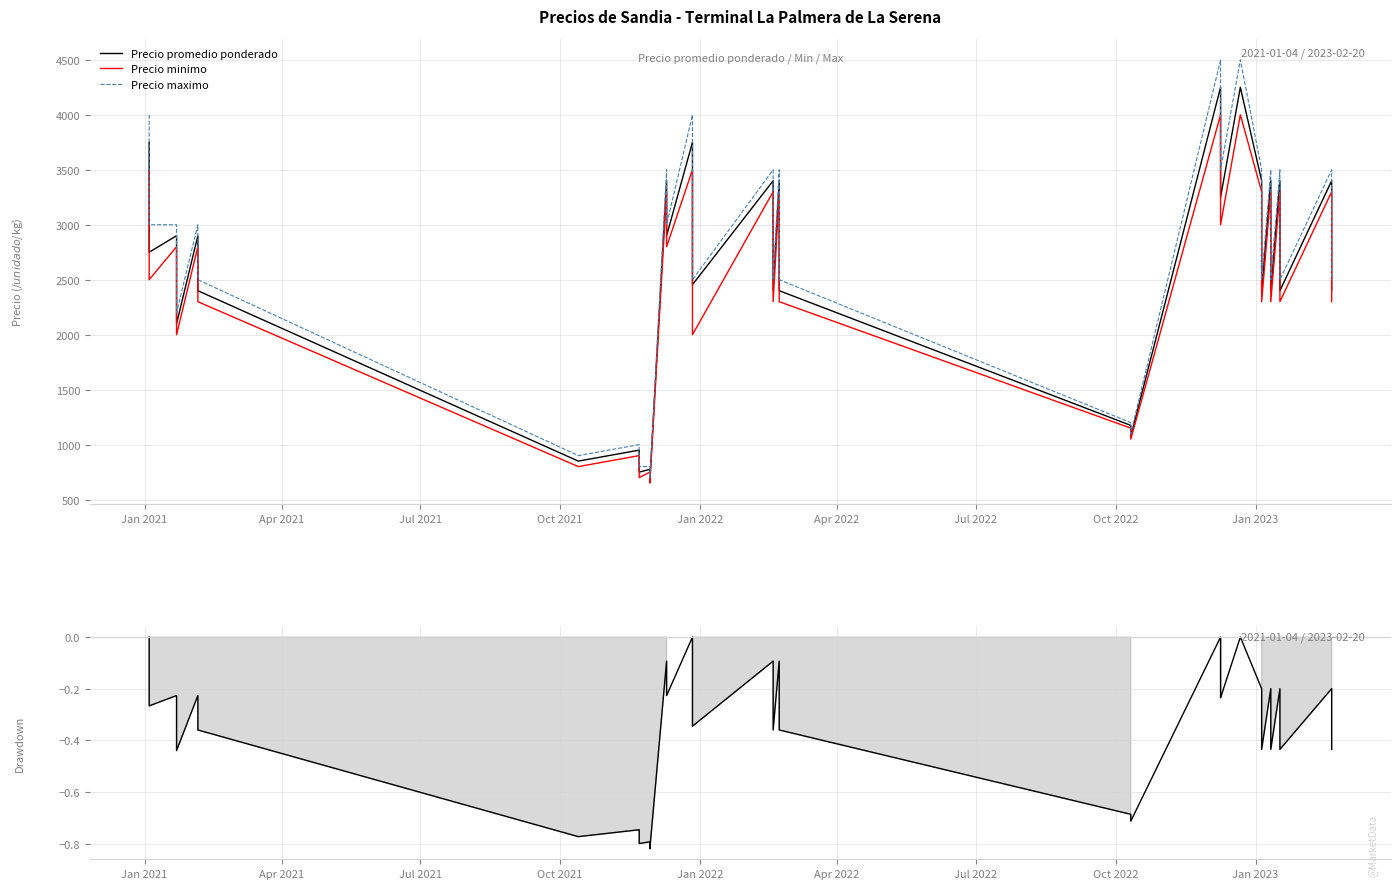

How many series are shown in this chart?

4